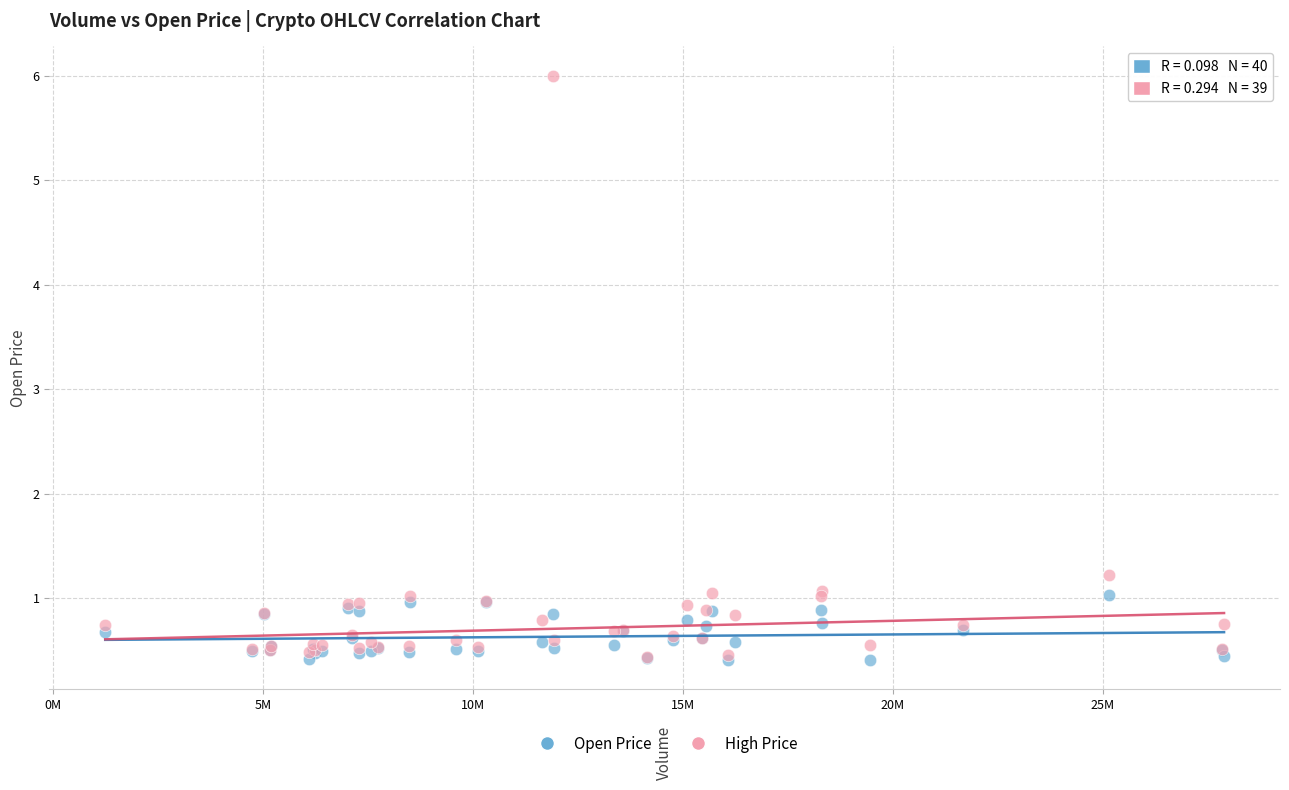

Across all series, what Y value is closest to 3?

1.2